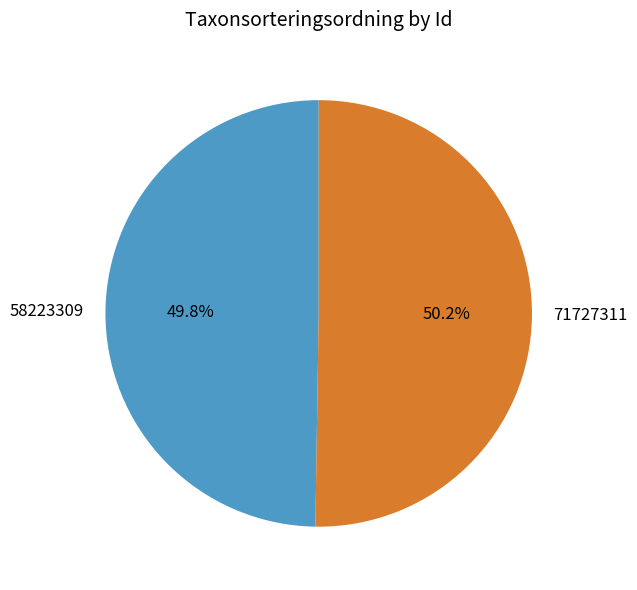

What portion of the pie excludes 58223309?

50.2%